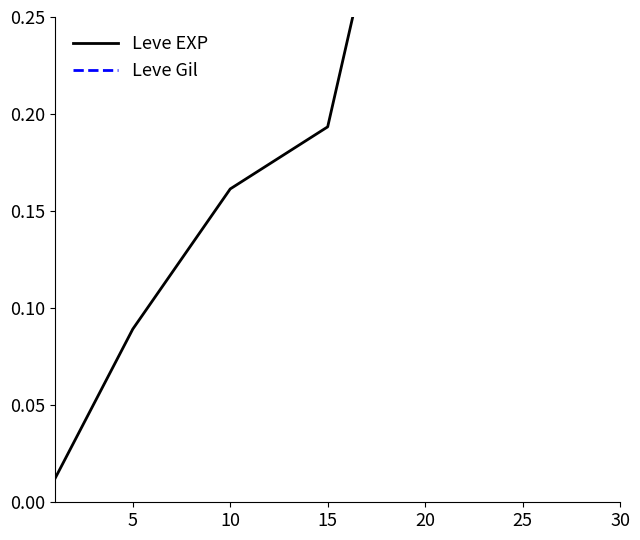

Between 15 and 20, which series saw the biggest shift?

Leve EXP